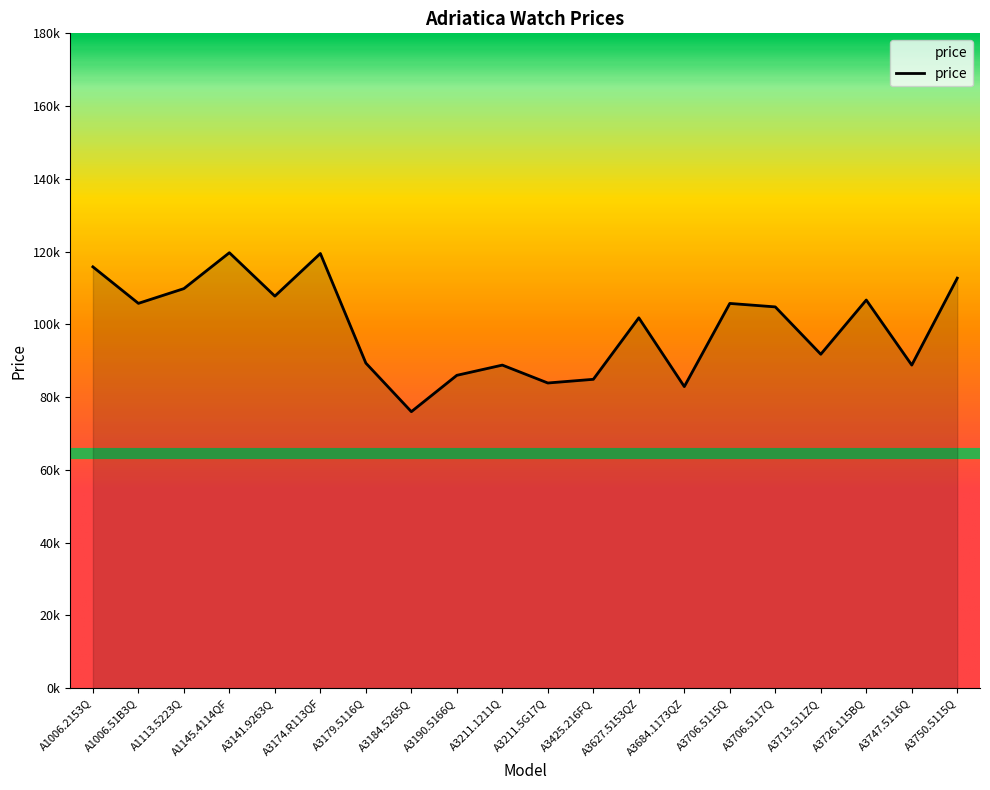

The chart shows a value of 84894 at A3425.216FQ. True or false?

True